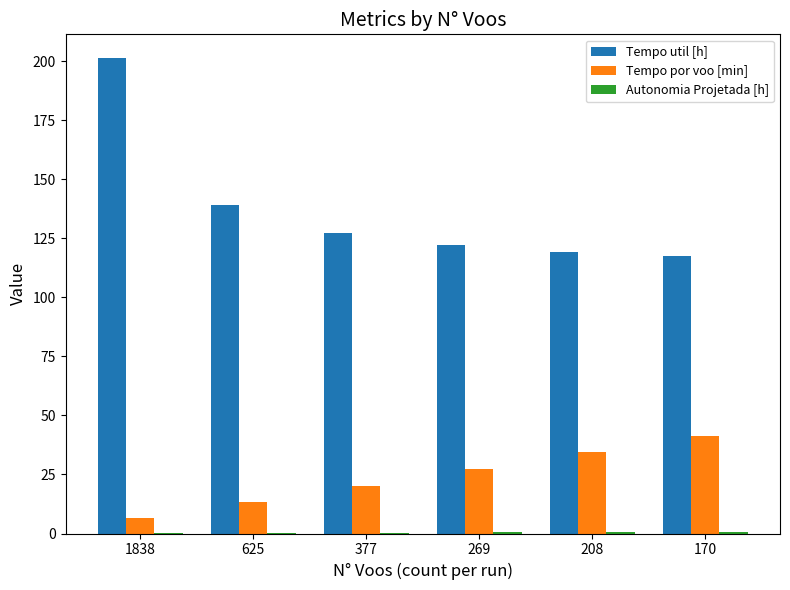

What is the difference between the Tempo util [h] values at 269 and 208?

2.9